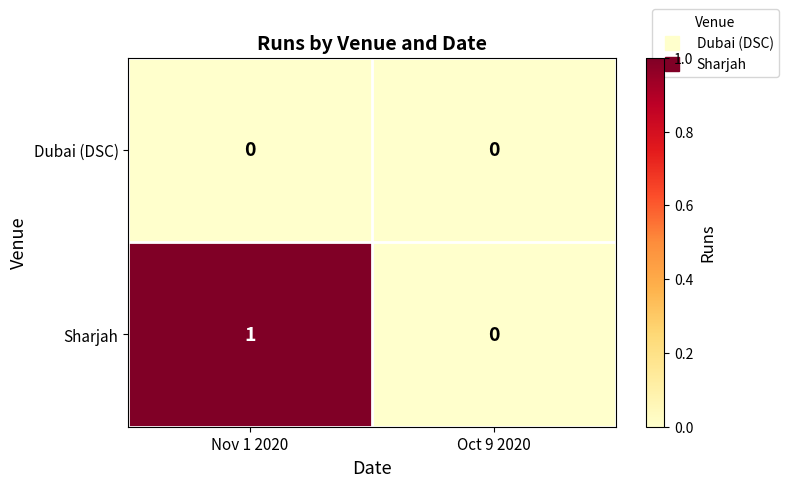

List the series in order of their peak value, lowest first.

Dubai (DSC), Sharjah